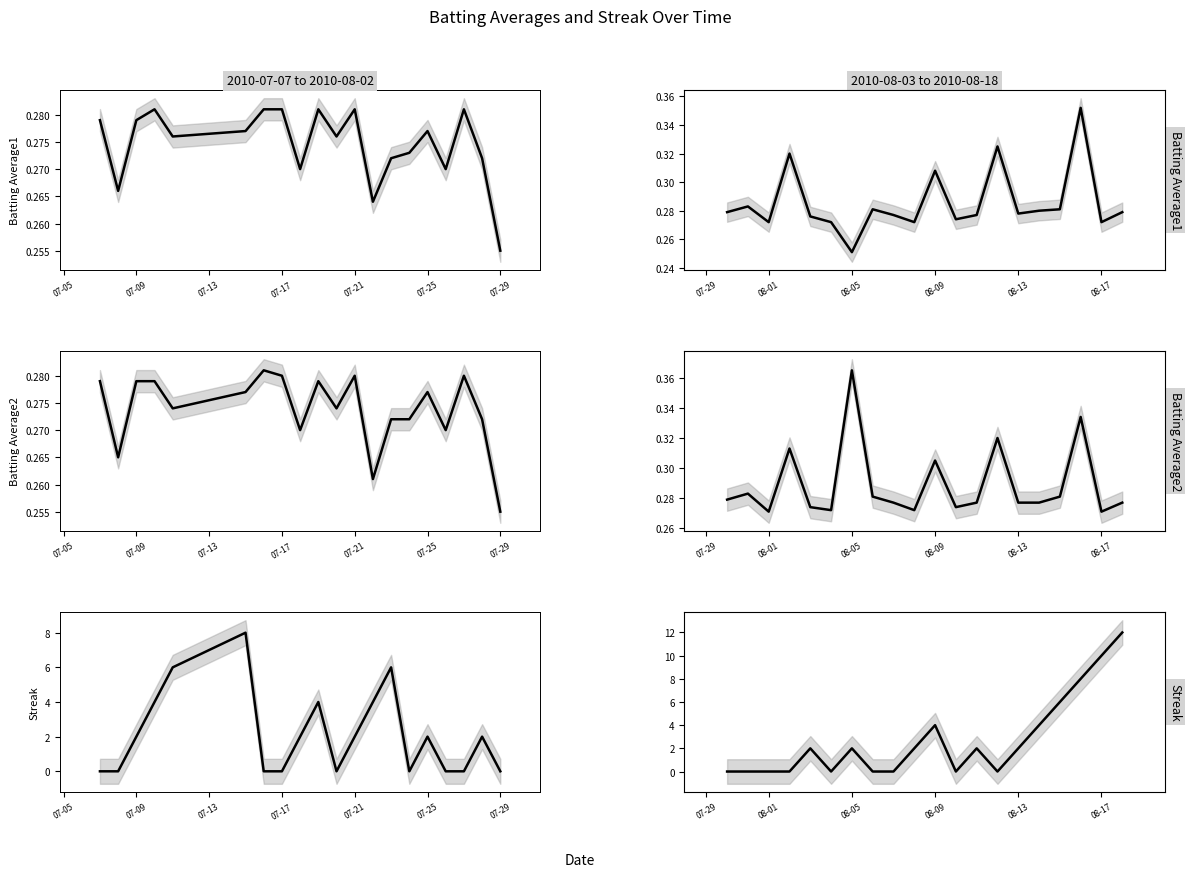

What are all the series names shown in the legend?

Batting Average1, Batting Average2, Streak